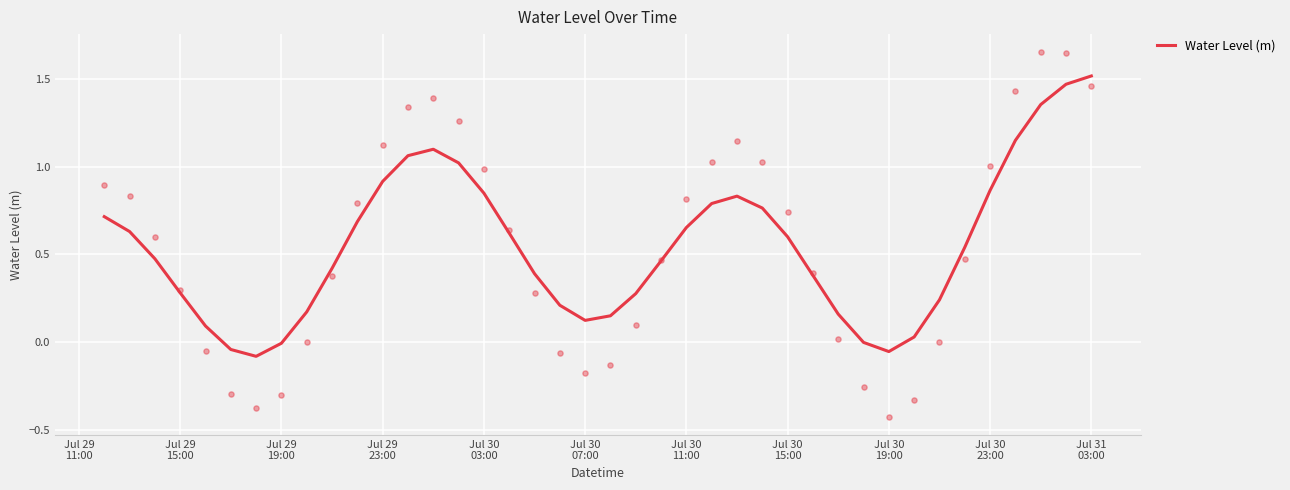

What is the change in value from Jul 30
11:00 to 27?

+0.7